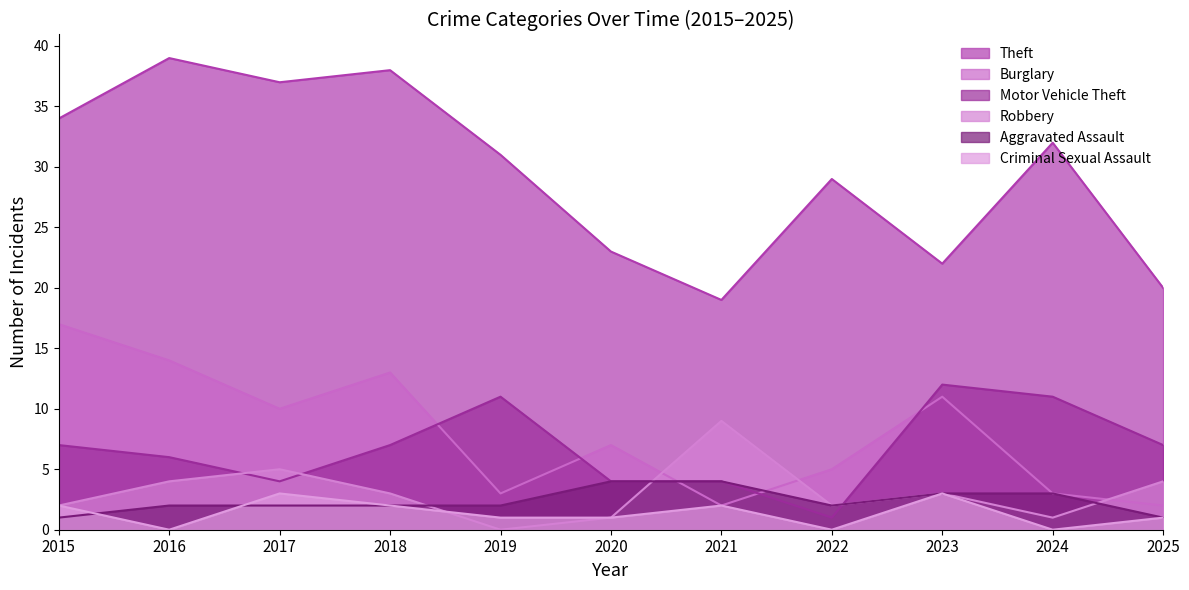

What is the average value of the Robbery series?

3